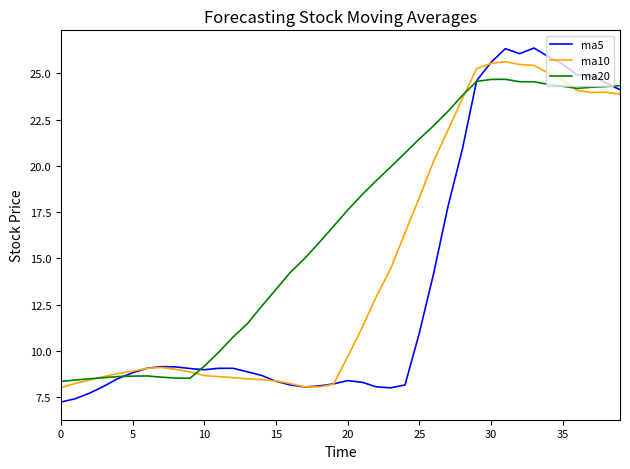

Which series has the largest total across all categories?

ma20